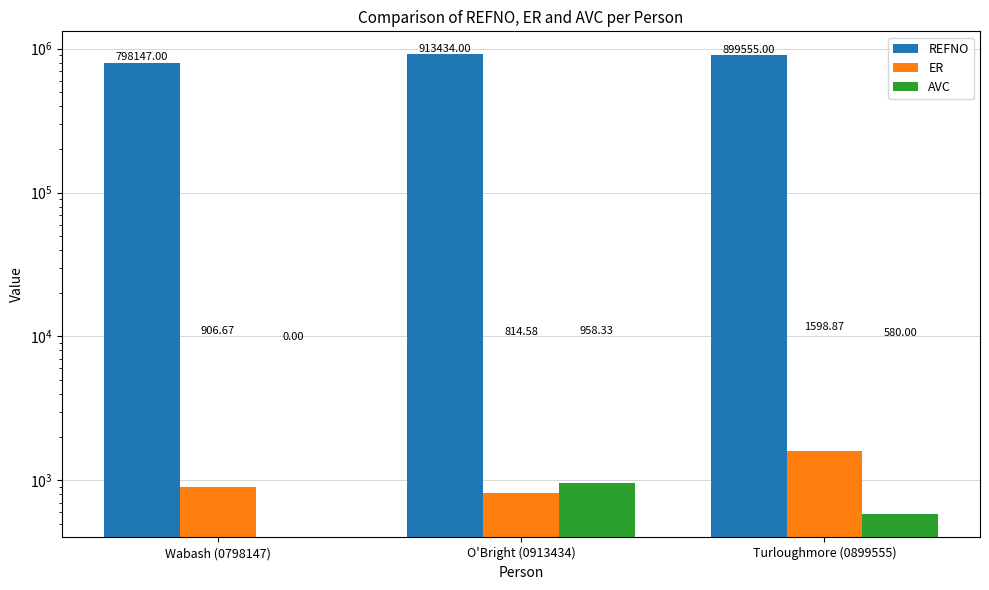

How many data points does each series have?

3